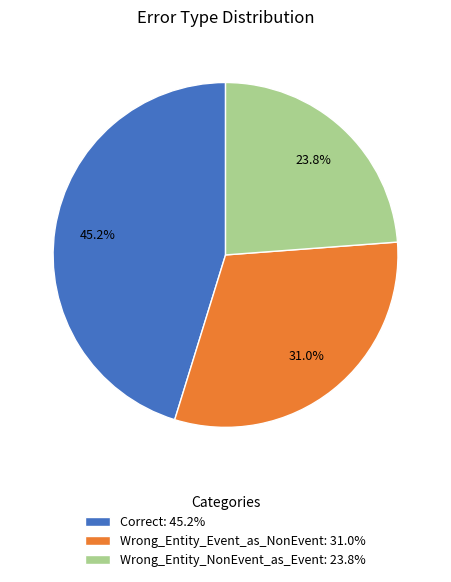

Rank the categories by value from highest to lowest.

Correct, Wrong_Entity_Event_as_NonEvent, Wrong_Entity_NonEvent_as_Event